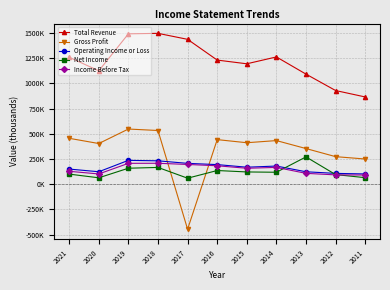

At which label does Gross Profit reach its minimum?

2017